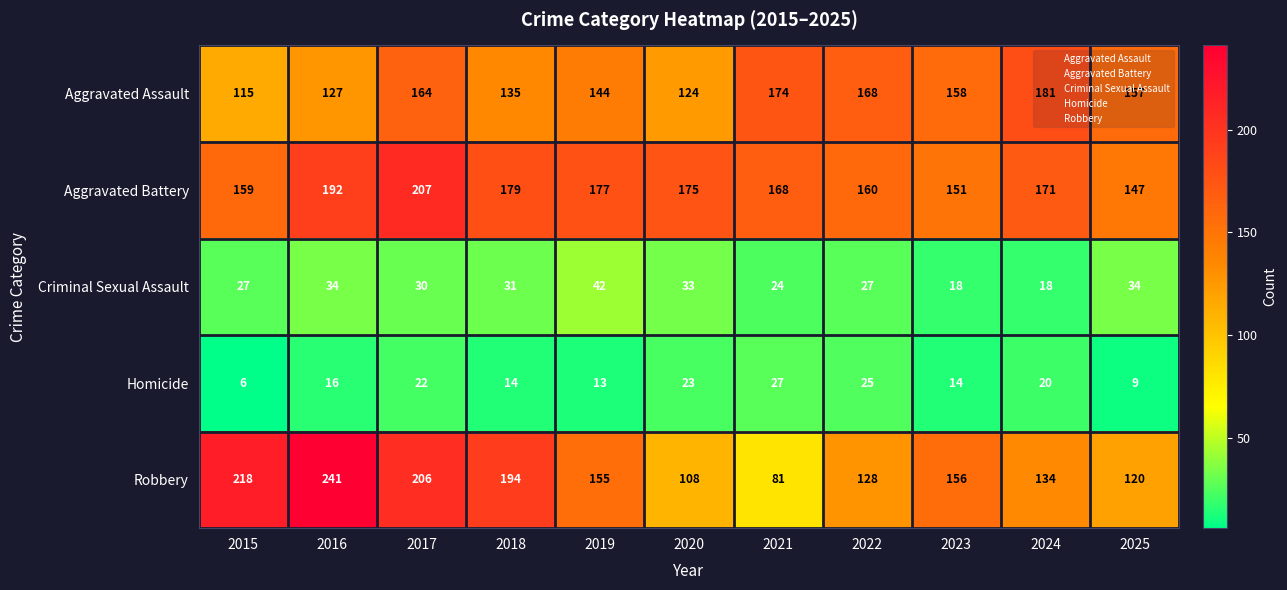

Which series has the largest range (max minus min)?

Robbery